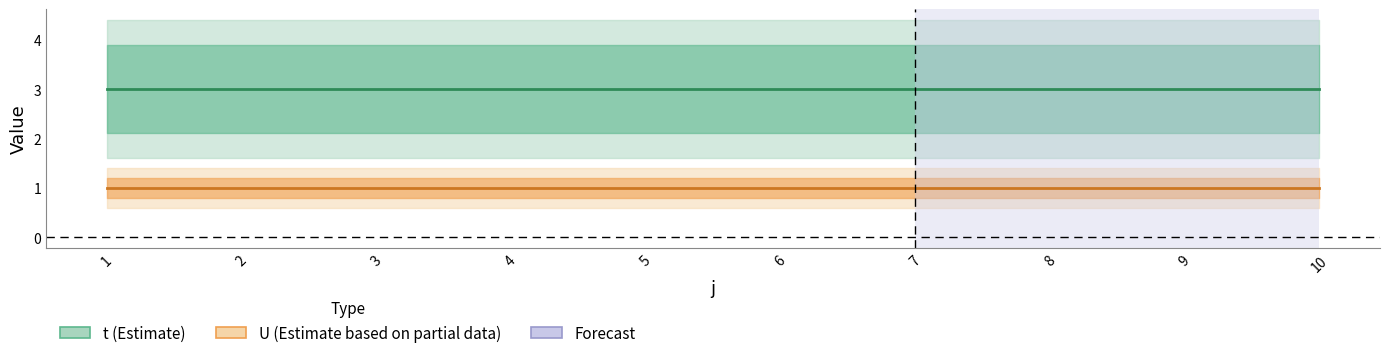

Reading right to left, list all the values displayed in this chart.

t: 3	3	3	3	3	3	3	3	3	3
U: 1	1	1	1	1	1	1	1	1	1